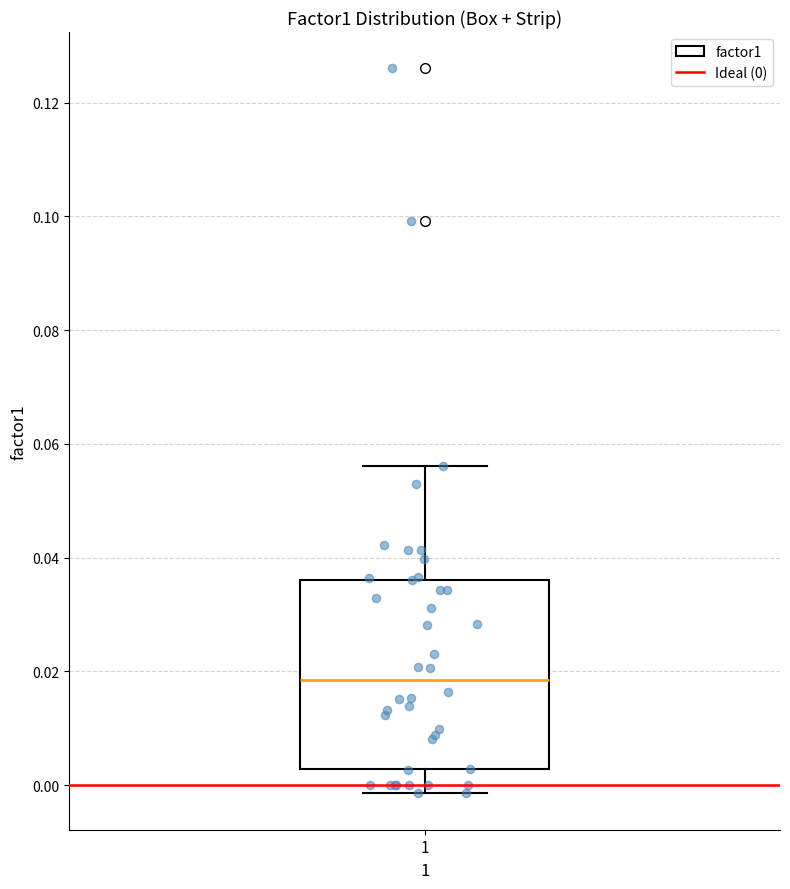

Where does the median line of the box at x = 1 sit on the y-axis? The values are not printed on the chart, so give them approximately, as read against the axis.

0.018